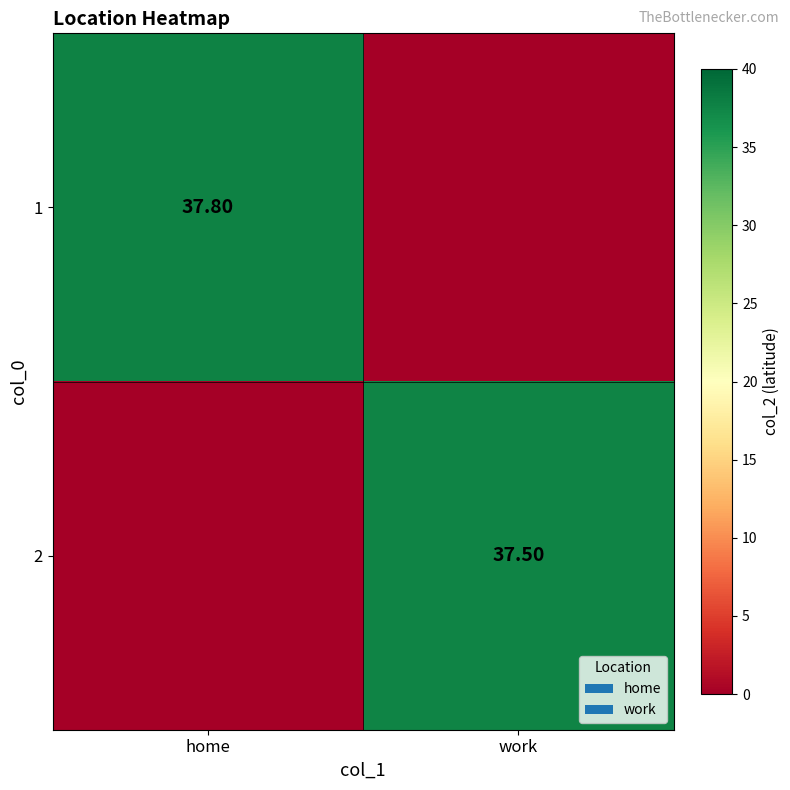

List the series in order of their peak value, highest first.

1, 2